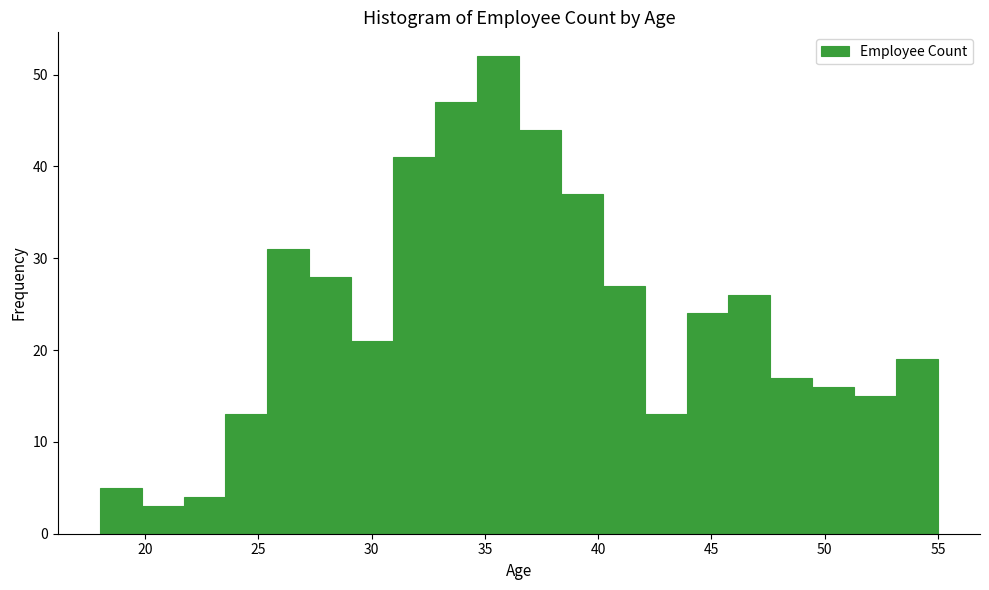

Around what value on the x-axis is the tallest bar? Give the approximate position of its centre, as read against the axis.

35.5